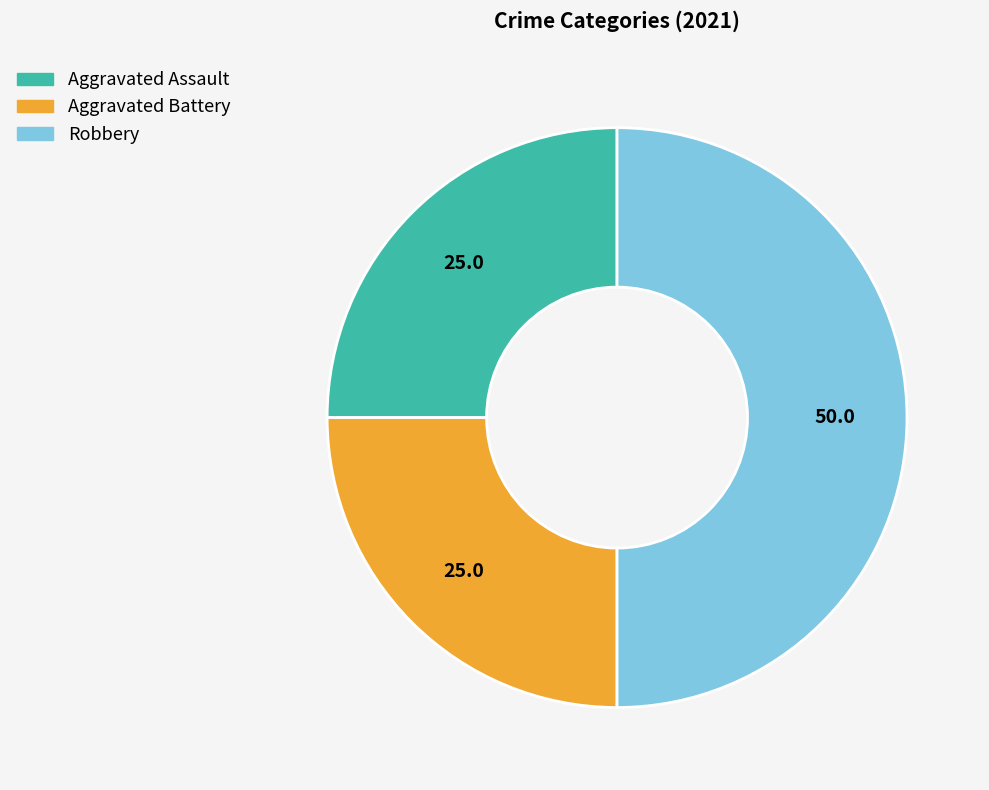

Is Aggravated Assault the majority of the pie?

No